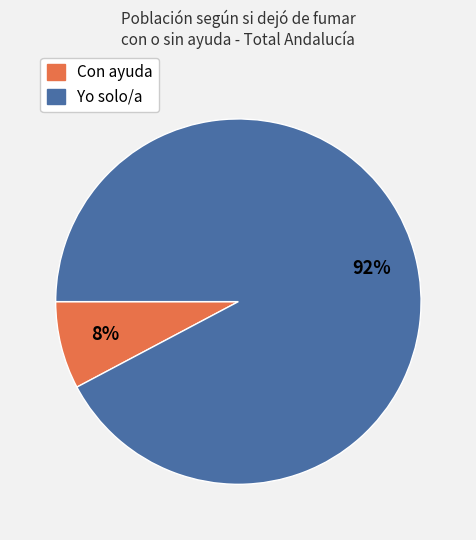

What percentage is the Yo solo/a slice, to the nearest percent?

92%